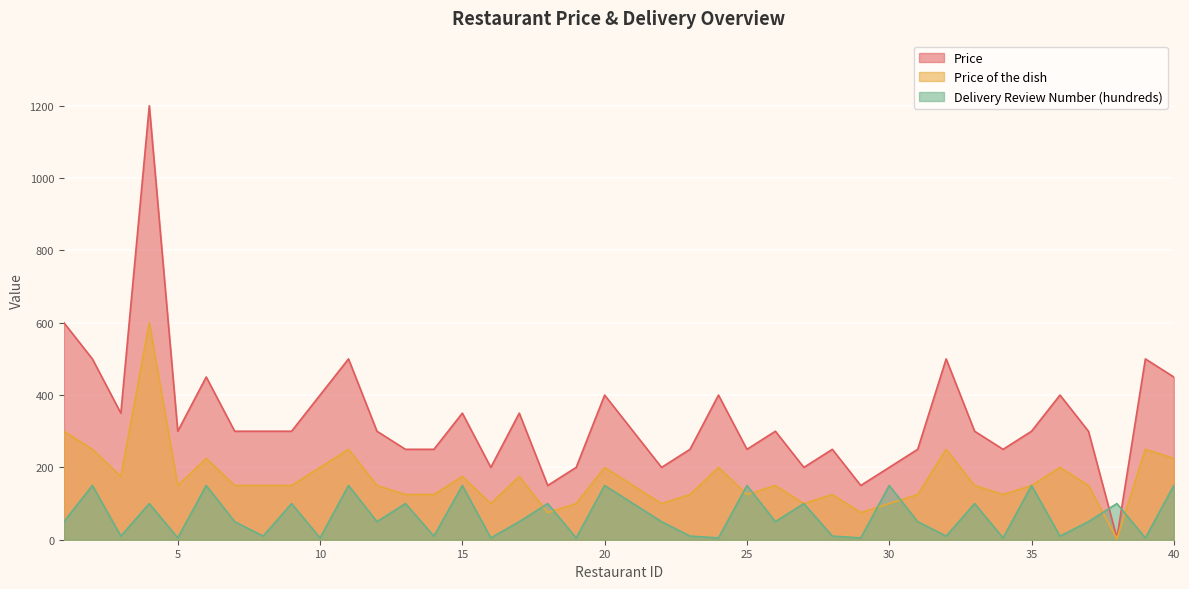

Reading right to left, transcribe all the data shown in this chart.

Price: 450.0	500.0	5.0	300.0	400.0	300.0	250.0	300.0	500.0	250.0	200.0	150.0	250.0	200.0	300.0	250.0	400.0	250.0	200.0	300.0	400.0	200.0	150.0	350.0	200.0	350.0	250.0	250.0	300.0	500.0	400.0	300.0	300.0	300.0	450.0	300.0	1200.0	350.0	500.0	600.0
Price of the dish: 225.0	250.0	2.5	150.0	200.0	150.0	125.0	150.0	250.0	125.0	100.0	75.0	125.0	100.0	150.0	125.0	200.0	125.0	100.0	150.0	200.0	100.0	75.0	175.0	100.0	175.0	125.0	125.0	150.0	250.0	200.0	150.0	150.0	150.0	225.0	150.0	600.0	175.0	250.0	300.0
Delivery Review Number (hundreds): 150.0	5.0	100.0	50.0	10.0	150.0	5.0	100.0	10.0	50.0	150.0	5.0	10.0	100.0	50.0	150.0	5.0	10.0	50.0	100.0	150.0	5.0	100.0	50.0	5.0	150.0	10.0	100.0	50.0	150.0	5.0	100.0	10.0	50.0	150.0	5.0	100.0	10.0	150.0	50.0